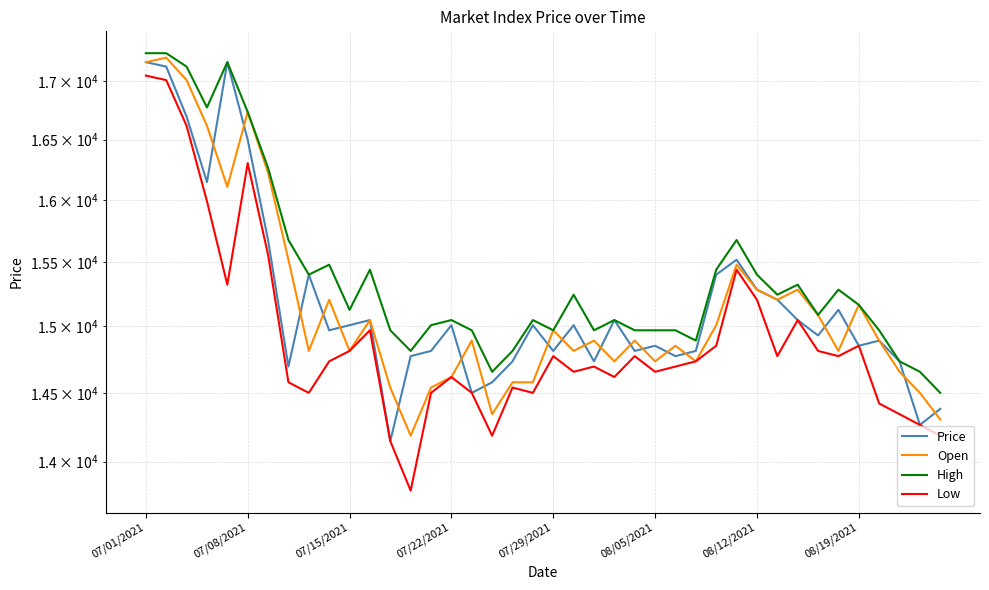

The value of High at 27 is 14891.5. True or false?

True